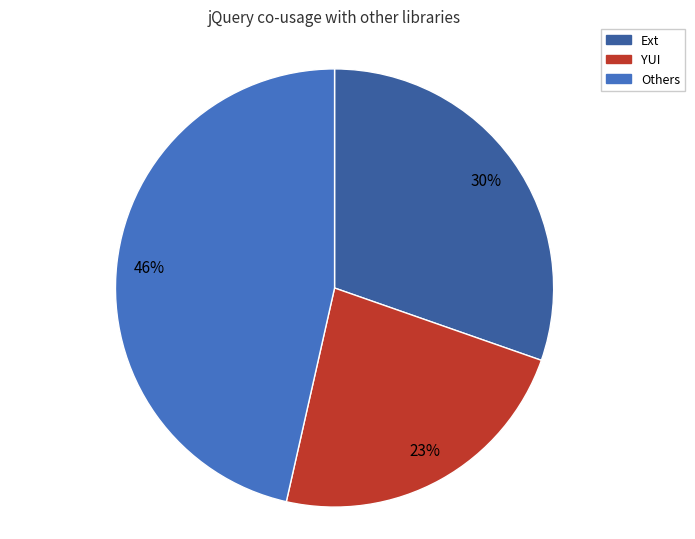

Approximately how many times larger is the value at Ext compared to YUI?

1.3